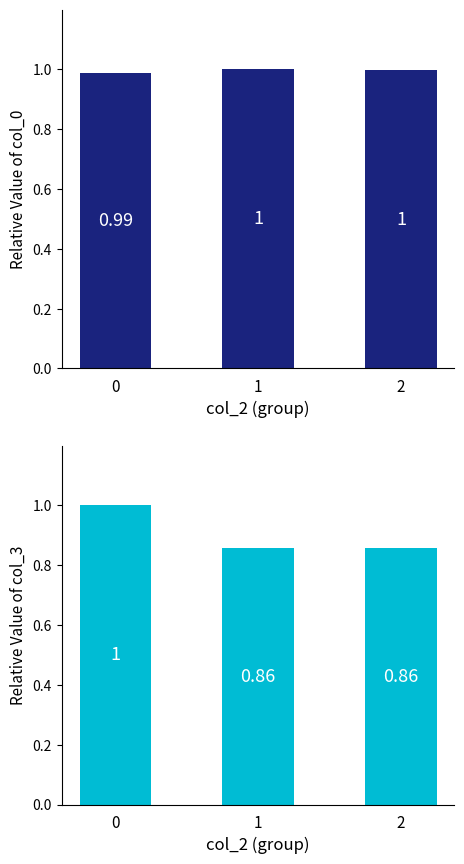

What is the value of the col_3 bar at the 2nd from the left?

0.9